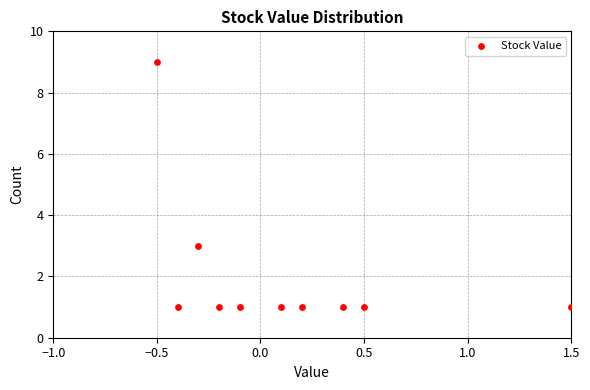

What is the range of Y values (max minus min)?

8